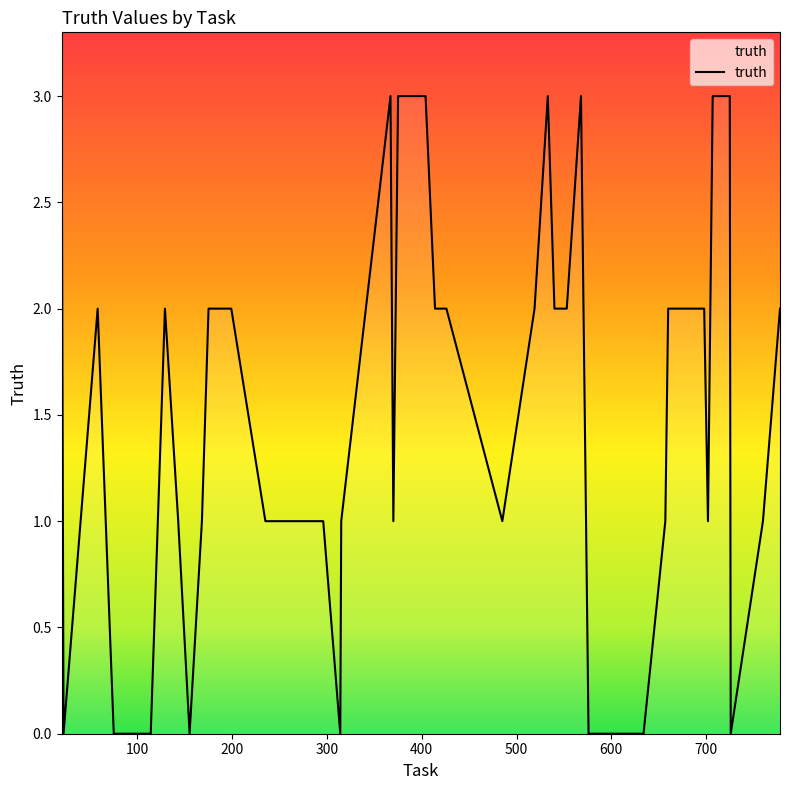

What is the difference between the maximum and minimum values?

3